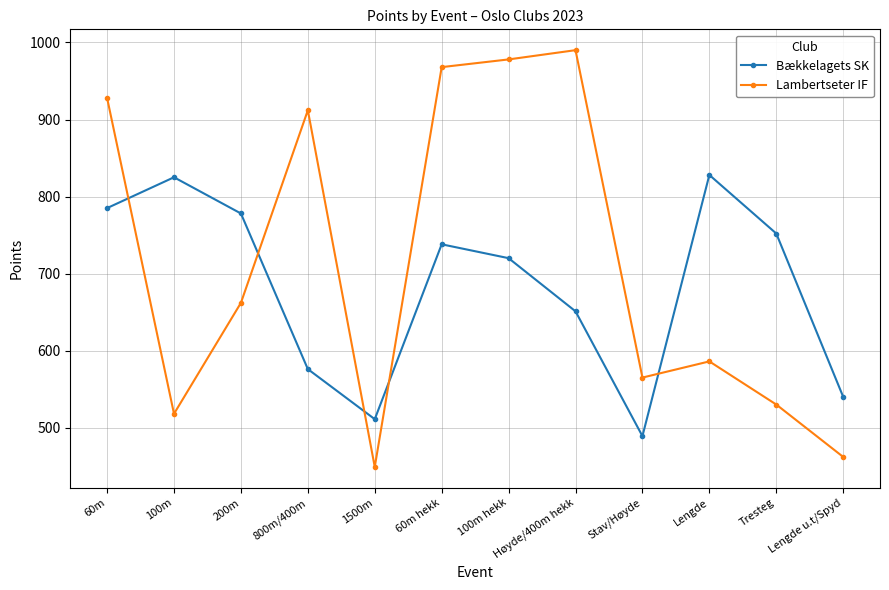

At which label does Bækkelagets SK reach its minimum?

Stav/Høyde